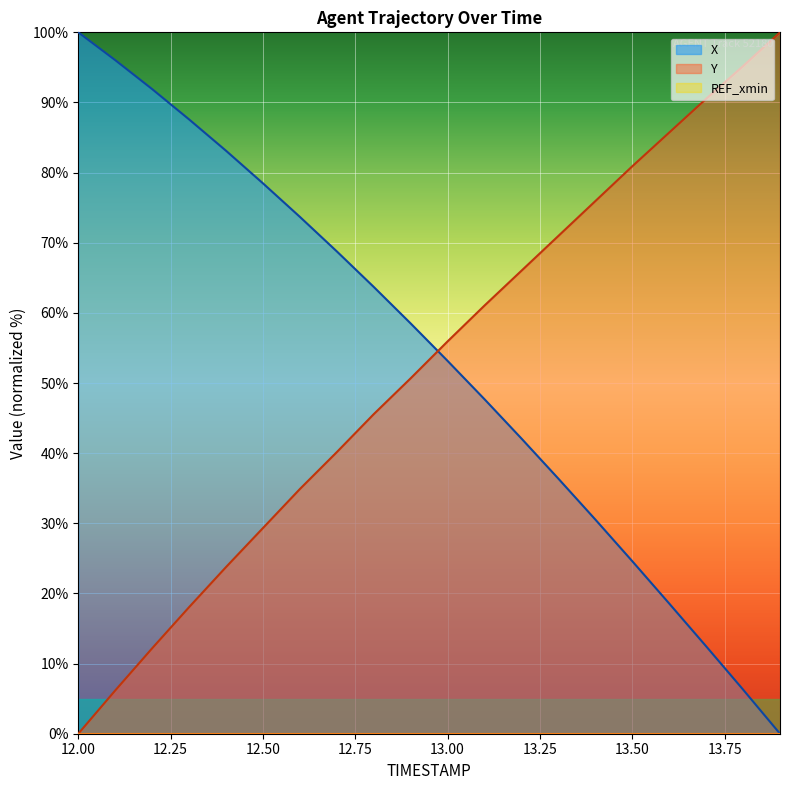

Between which two adjacent categories do X and Y first intersect?

12.9 and 13.0